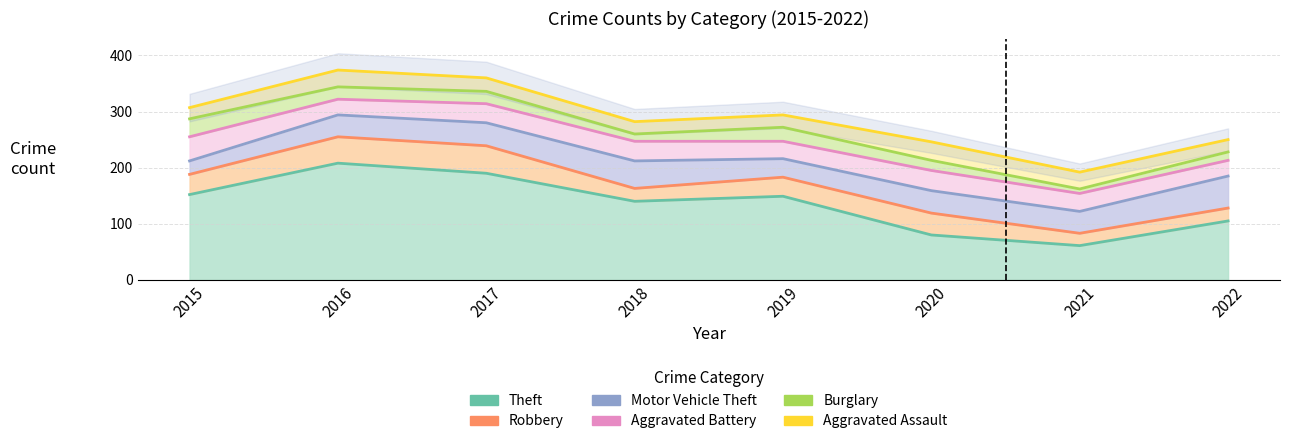

Rank the series at 2019 from lowest to highest value.

Aggravated Assault, Burglary, Aggravated Battery, Motor Vehicle Theft, Robbery, Theft